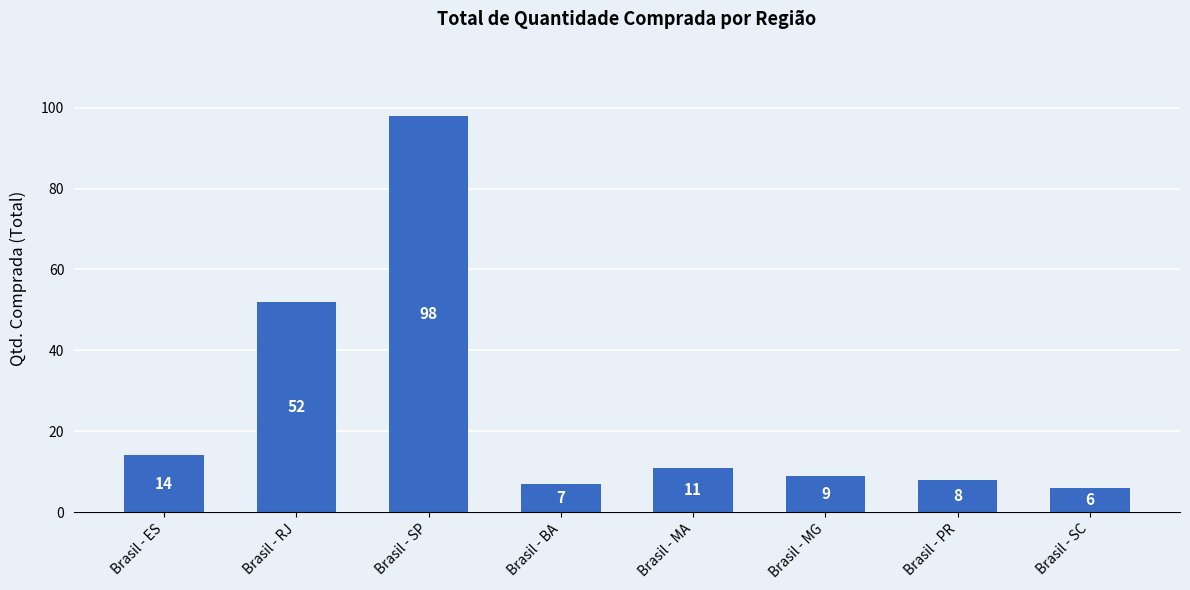

What is the change in value from Brasil - SP to Brasil - SC?

-92